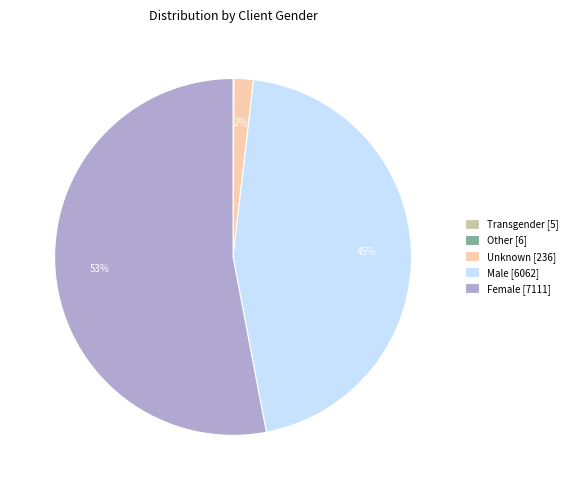

The Female slice represents 53% of the pie. True or false?

True